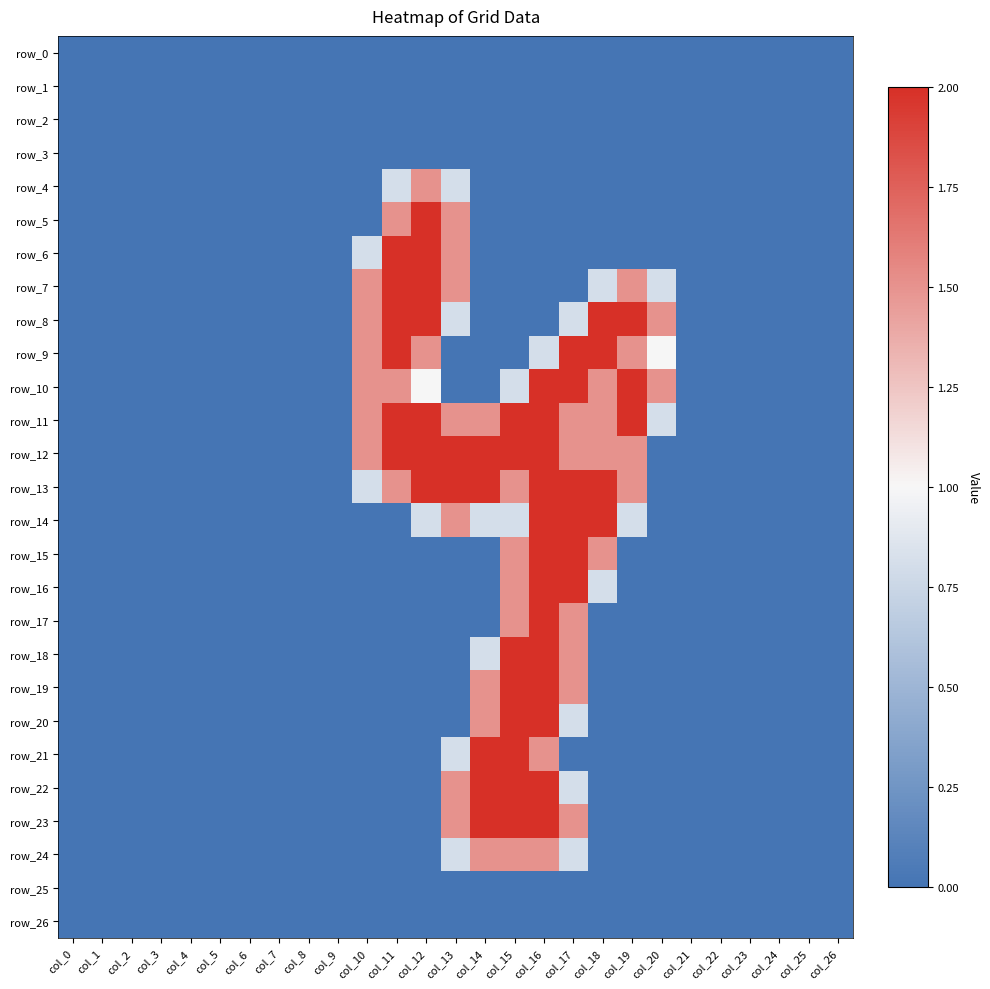

Reading left to right, extract all data points from this chart.

row_0: 0.0	0.0	0.0	0.0	0.0	0.0	0.0	0.0	0.0	0.0	0.0	0.0	0.0	0.0	0.0	0.0	0.0	0.0	0.0	0.0	0.0	0.0	0.0	0.0	0.0	0.0	0.0
row_1: 0.0	0.0	0.0	0.0	0.0	0.0	0.0	0.0	0.0	0.0	0.0	0.0	0.0	0.0	0.0	0.0	0.0	0.0	0.0	0.0	0.0	0.0	0.0	0.0	0.0	0.0	0.0
row_2: 0.0	0.0	0.0	0.0	0.0	0.0	0.0	0.0	0.0	0.0	0.0	0.0	0.0	0.0	0.0	0.0	0.0	0.0	0.0	0.0	0.0	0.0	0.0	0.0	0.0	0.0	0.0
row_3: 0.0	0.0	0.0	0.0	0.0	0.0	0.0	0.0	0.0	0.0	0.0	0.0	0.0	0.0	0.0	0.0	0.0	0.0	0.0	0.0	0.0	0.0	0.0	0.0	0.0	0.0	0.0
row_4: 0.0	0.0	0.0	0.0	0.0	0.0	0.0	0.0	0.0	0.0	0.0	0.8	1.5	0.8	0.0	0.0	0.0	0.0	0.0	0.0	0.0	0.0	0.0	0.0	0.0	0.0	0.0
row_5: 0.0	0.0	0.0	0.0	0.0	0.0	0.0	0.0	0.0	0.0	0.0	1.5	2.0	1.5	0.0	0.0	0.0	0.0	0.0	0.0	0.0	0.0	0.0	0.0	0.0	0.0	0.0
row_6: 0.0	0.0	0.0	0.0	0.0	0.0	0.0	0.0	0.0	0.0	0.8	2.0	2.0	1.5	0.0	0.0	0.0	0.0	0.0	0.0	0.0	0.0	0.0	0.0	0.0	0.0	0.0
row_7: 0.0	0.0	0.0	0.0	0.0	0.0	0.0	0.0	0.0	0.0	1.5	2.0	2.0	1.5	0.0	0.0	0.0	0.0	0.8	1.5	0.8	0.0	0.0	0.0	0.0	0.0	0.0
row_8: 0.0	0.0	0.0	0.0	0.0	0.0	0.0	0.0	0.0	0.0	1.5	2.0	2.0	0.8	0.0	0.0	0.0	0.8	2.0	2.0	1.5	0.0	0.0	0.0	0.0	0.0	0.0
row_9: 0.0	0.0	0.0	0.0	0.0	0.0	0.0	0.0	0.0	0.0	1.5	2.0	1.5	0.0	0.0	0.0	0.8	2.0	2.0	1.5	1.0	0.0	0.0	0.0	0.0	0.0	0.0
row_10: 0.0	0.0	0.0	0.0	0.0	0.0	0.0	0.0	0.0	0.0	1.5	1.5	1.0	0.0	0.0	0.8	2.0	2.0	1.5	2.0	1.5	0.0	0.0	0.0	0.0	0.0	0.0
row_11: 0.0	0.0	0.0	0.0	0.0	0.0	0.0	0.0	0.0	0.0	1.5	2.0	2.0	1.5	1.5	2.0	2.0	1.5	1.5	2.0	0.8	0.0	0.0	0.0	0.0	0.0	0.0
row_12: 0.0	0.0	0.0	0.0	0.0	0.0	0.0	0.0	0.0	0.0	1.5	2.0	2.0	2.0	2.0	2.0	2.0	1.5	1.5	1.5	0.0	0.0	0.0	0.0	0.0	0.0	0.0
row_13: 0.0	0.0	0.0	0.0	0.0	0.0	0.0	0.0	0.0	0.0	0.8	1.5	2.0	2.0	2.0	1.5	2.0	2.0	2.0	1.5	0.0	0.0	0.0	0.0	0.0	0.0	0.0
row_14: 0.0	0.0	0.0	0.0	0.0	0.0	0.0	0.0	0.0	0.0	0.0	0.0	0.8	1.5	0.8	0.8	2.0	2.0	2.0	0.8	0.0	0.0	0.0	0.0	0.0	0.0	0.0
row_15: 0.0	0.0	0.0	0.0	0.0	0.0	0.0	0.0	0.0	0.0	0.0	0.0	0.0	0.0	0.0	1.5	2.0	2.0	1.5	0.0	0.0	0.0	0.0	0.0	0.0	0.0	0.0
row_16: 0.0	0.0	0.0	0.0	0.0	0.0	0.0	0.0	0.0	0.0	0.0	0.0	0.0	0.0	0.0	1.5	2.0	2.0	0.8	0.0	0.0	0.0	0.0	0.0	0.0	0.0	0.0
row_17: 0.0	0.0	0.0	0.0	0.0	0.0	0.0	0.0	0.0	0.0	0.0	0.0	0.0	0.0	0.0	1.5	2.0	1.5	0.0	0.0	0.0	0.0	0.0	0.0	0.0	0.0	0.0
row_18: 0.0	0.0	0.0	0.0	0.0	0.0	0.0	0.0	0.0	0.0	0.0	0.0	0.0	0.0	0.8	2.0	2.0	1.5	0.0	0.0	0.0	0.0	0.0	0.0	0.0	0.0	0.0
row_19: 0.0	0.0	0.0	0.0	0.0	0.0	0.0	0.0	0.0	0.0	0.0	0.0	0.0	0.0	1.5	2.0	2.0	1.5	0.0	0.0	0.0	0.0	0.0	0.0	0.0	0.0	0.0
row_20: 0.0	0.0	0.0	0.0	0.0	0.0	0.0	0.0	0.0	0.0	0.0	0.0	0.0	0.0	1.5	2.0	2.0	0.8	0.0	0.0	0.0	0.0	0.0	0.0	0.0	0.0	0.0
row_21: 0.0	0.0	0.0	0.0	0.0	0.0	0.0	0.0	0.0	0.0	0.0	0.0	0.0	0.8	2.0	2.0	1.5	0.0	0.0	0.0	0.0	0.0	0.0	0.0	0.0	0.0	0.0
row_22: 0.0	0.0	0.0	0.0	0.0	0.0	0.0	0.0	0.0	0.0	0.0	0.0	0.0	1.5	2.0	2.0	2.0	0.8	0.0	0.0	0.0	0.0	0.0	0.0	0.0	0.0	0.0
row_23: 0.0	0.0	0.0	0.0	0.0	0.0	0.0	0.0	0.0	0.0	0.0	0.0	0.0	1.5	2.0	2.0	2.0	1.5	0.0	0.0	0.0	0.0	0.0	0.0	0.0	0.0	0.0
row_24: 0.0	0.0	0.0	0.0	0.0	0.0	0.0	0.0	0.0	0.0	0.0	0.0	0.0	0.8	1.5	1.5	1.5	0.8	0.0	0.0	0.0	0.0	0.0	0.0	0.0	0.0	0.0
row_25: 0.0	0.0	0.0	0.0	0.0	0.0	0.0	0.0	0.0	0.0	0.0	0.0	0.0	0.0	0.0	0.0	0.0	0.0	0.0	0.0	0.0	0.0	0.0	0.0	0.0	0.0	0.0
row_26: 0.0	0.0	0.0	0.0	0.0	0.0	0.0	0.0	0.0	0.0	0.0	0.0	0.0	0.0	0.0	0.0	0.0	0.0	0.0	0.0	0.0	0.0	0.0	0.0	0.0	0.0	0.0